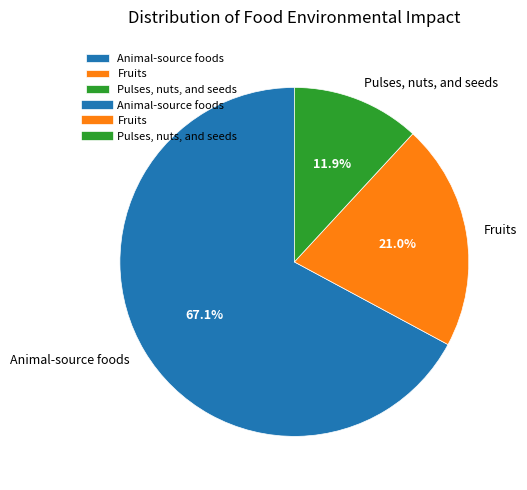

Which category has the smallest portion of the pie?

Pulses, nuts, and seeds